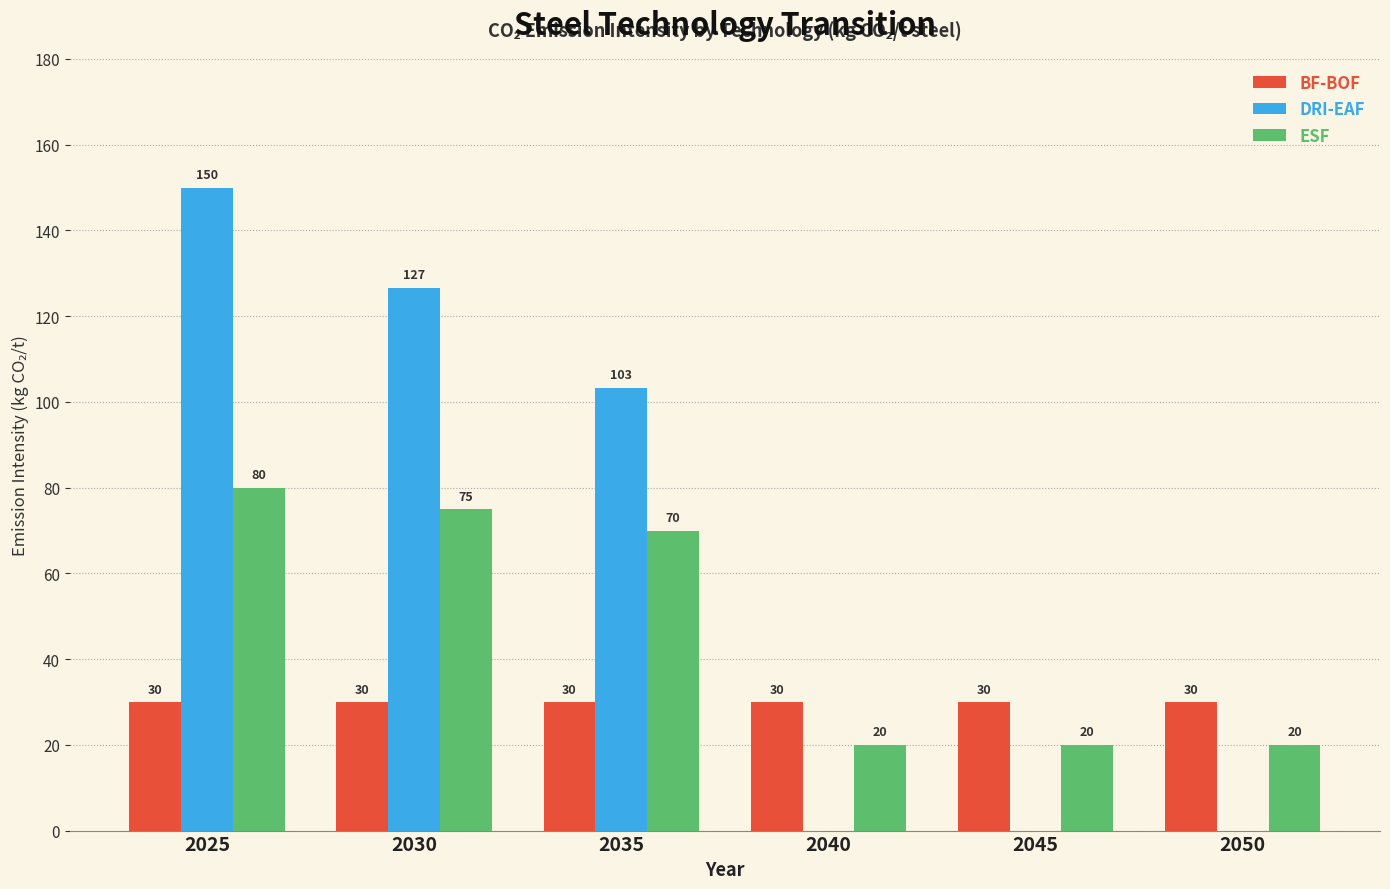

What value does the ESF series have at 2025?

80.0